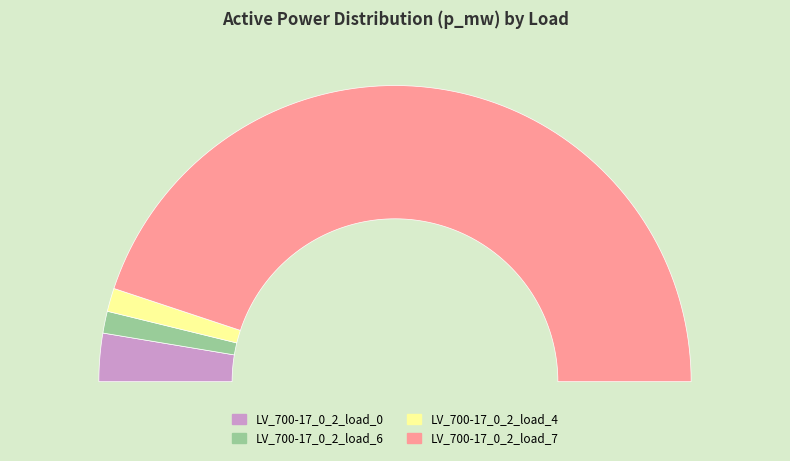

Which category has the biggest portion of the pie?

LV_700-17_0_2_load_7